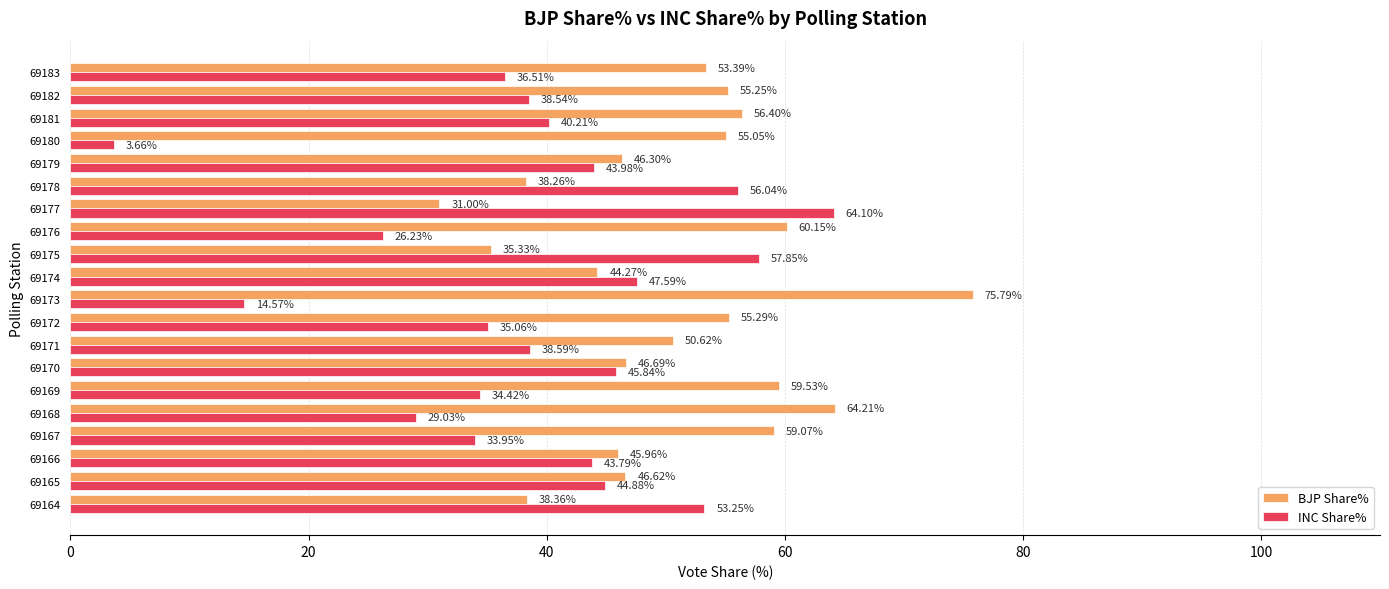

How many distinct data groups are displayed?

2